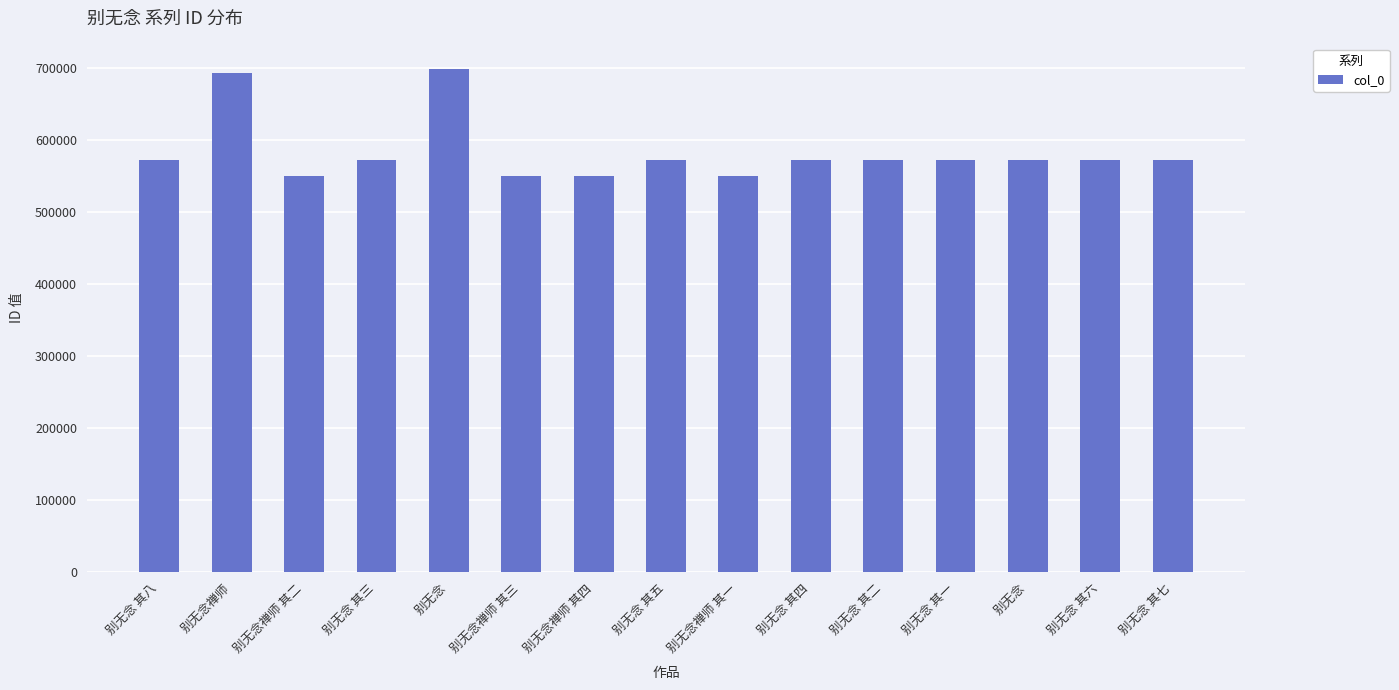

What is the difference between the values at 别无念 其四 and 别无念?

1043